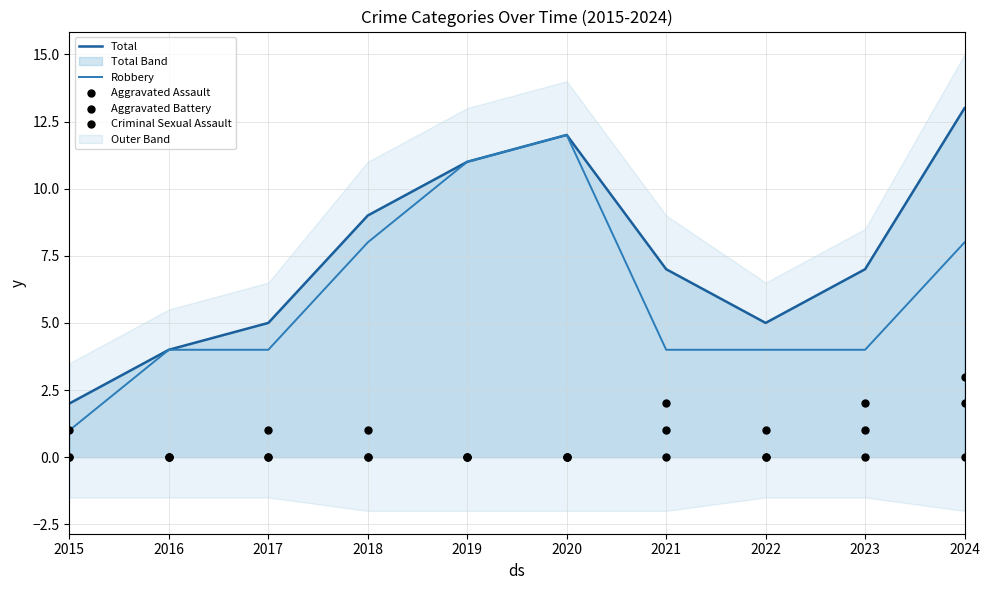

Is the value of Total at 2017 greater than the value of Robbery at 2020?

No